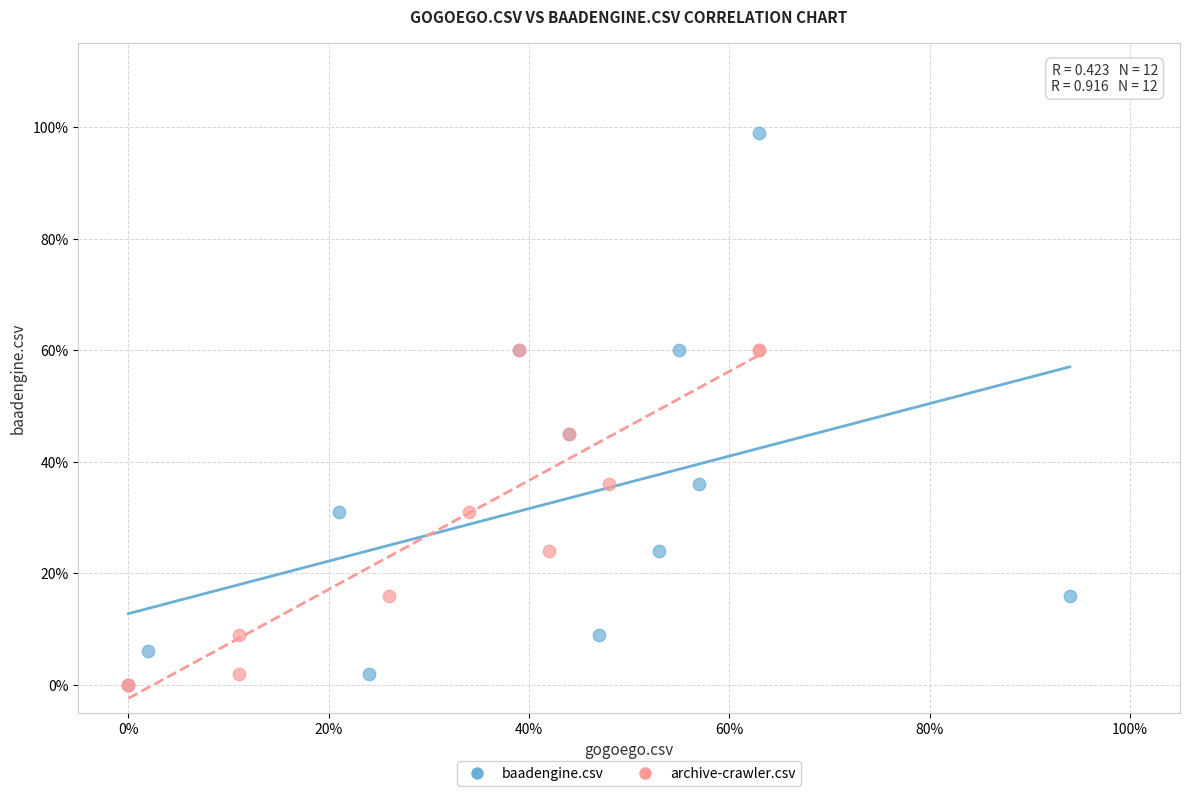

What are all the series names shown in the legend?

baadengine.csv, archive-crawler.csv